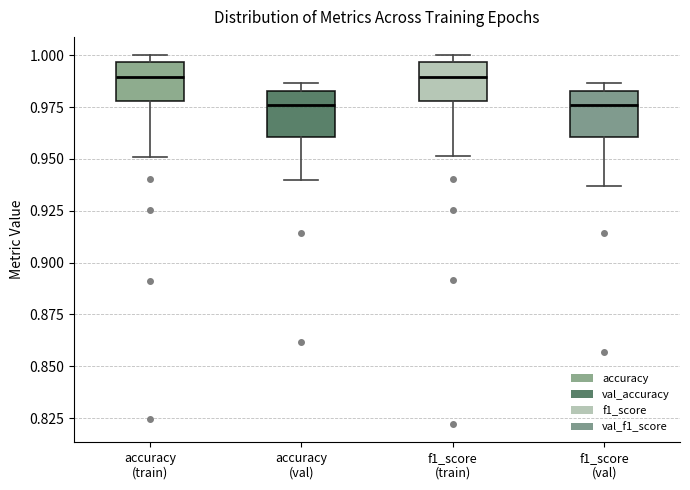

Reading left to right, transcribe this box plot: for each box, give where its median line is, the range the box spans, and where its two whiskers end, as read against the y-axis. The values are not printed on the chart, so give them approximately, as read against the axis.

accuracy (train): median 0.990, box 0.980 to 0.995, whiskers 0.950 to 1.000
accuracy (val): median 0.975, box 0.960 to 0.985, whiskers 0.940 to 0.985 (just above the box's upper edge)
f1_score (train): median 0.990, box 0.980 to 0.995, whiskers 0.950 to 1.000
f1_score (val): median 0.975, box 0.960 to 0.985, whiskers 0.935 to 0.985 (just above the box's upper edge)